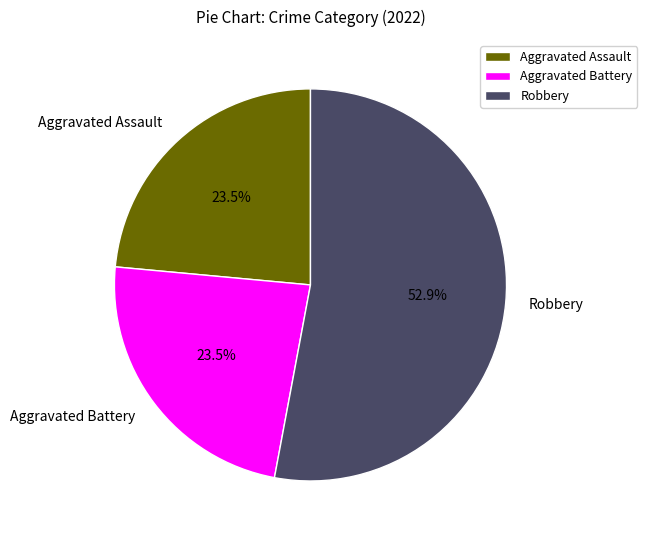

Between Robbery and Aggravated Battery, which is larger?

Robbery